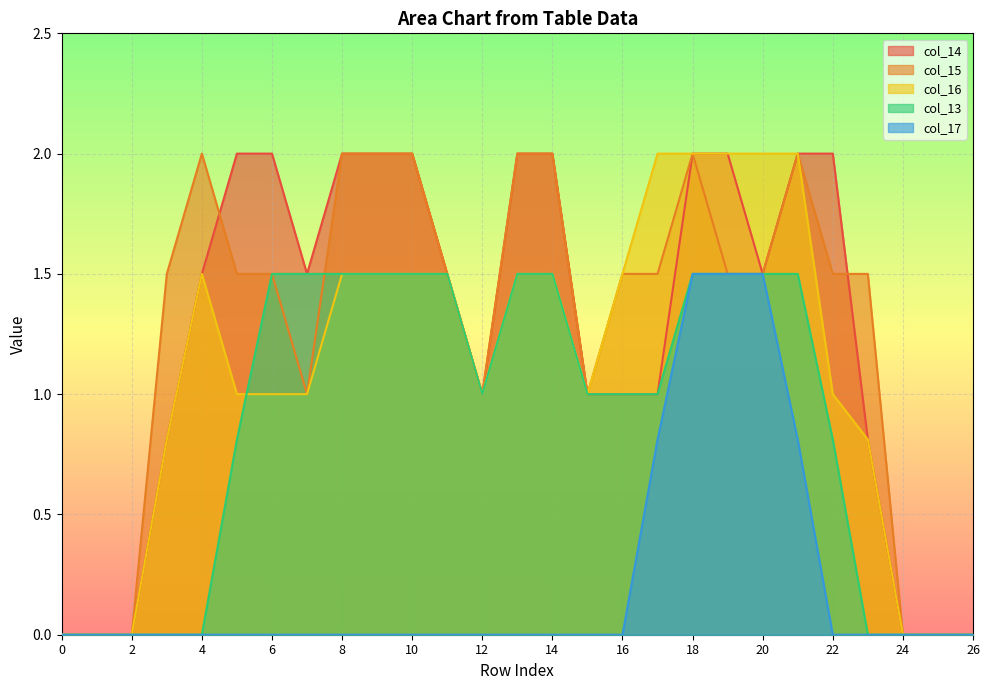

How many lines are shown in the chart?

5